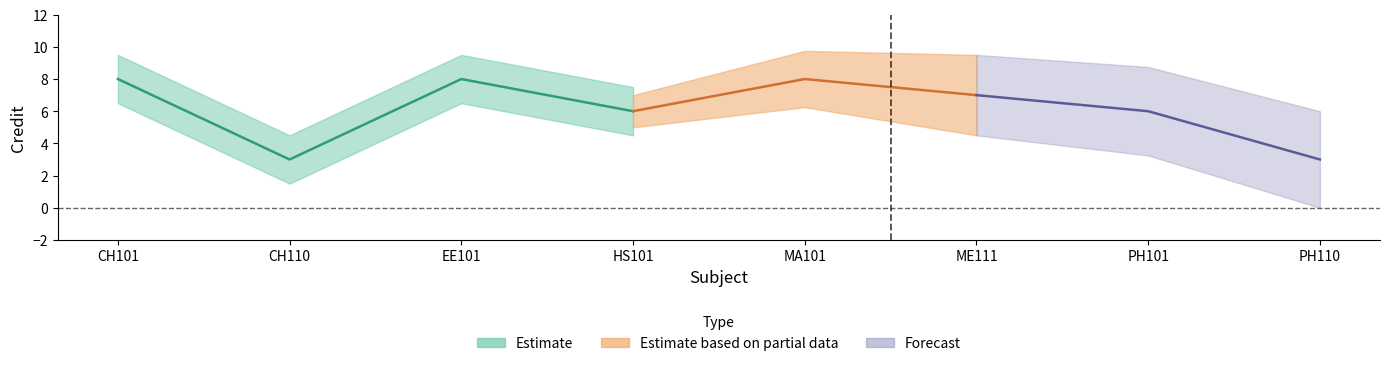

What is the change in value from MA101 to PH101?

-2